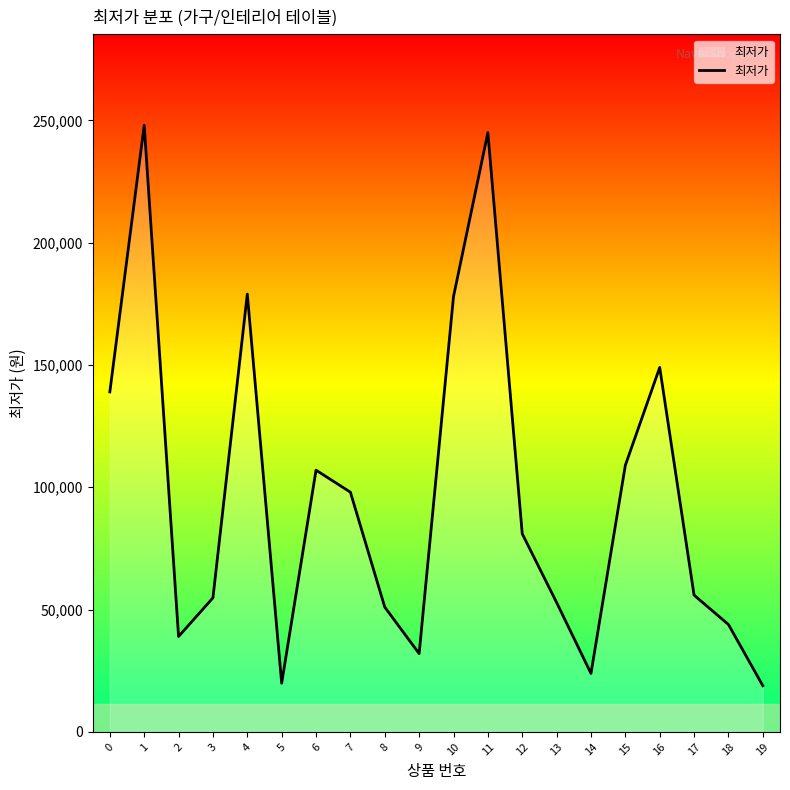

Between 19 and 4, which is larger?

4